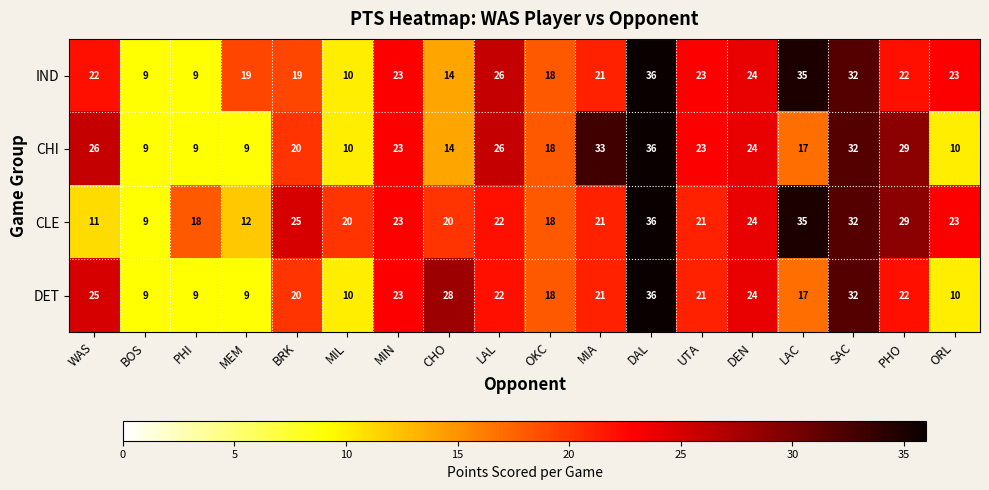

Where is CLE nearest to the value 22?

LAL